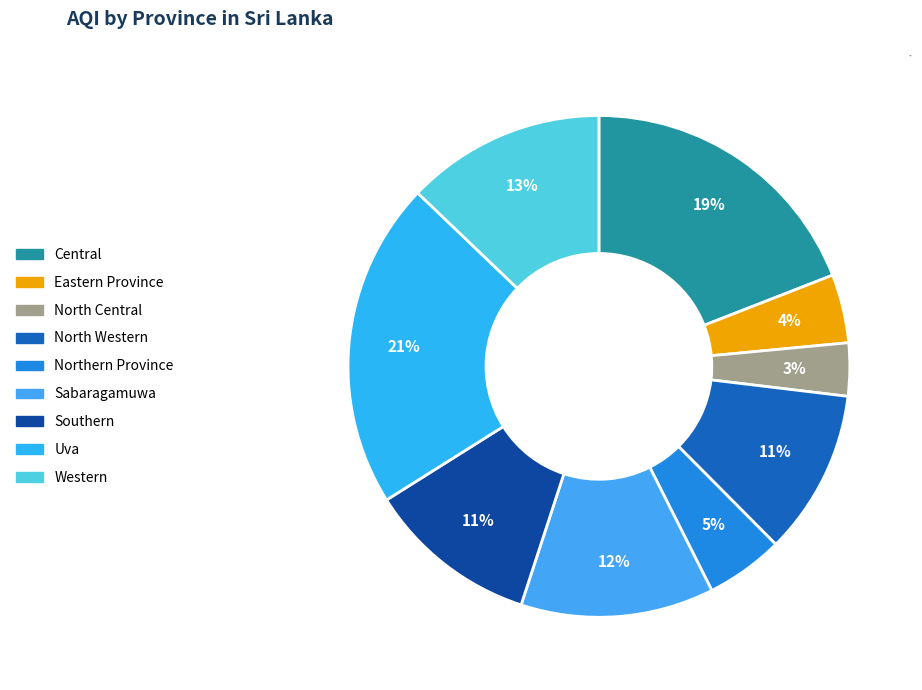

To the nearest percent, what portion does Uva represent?

21%